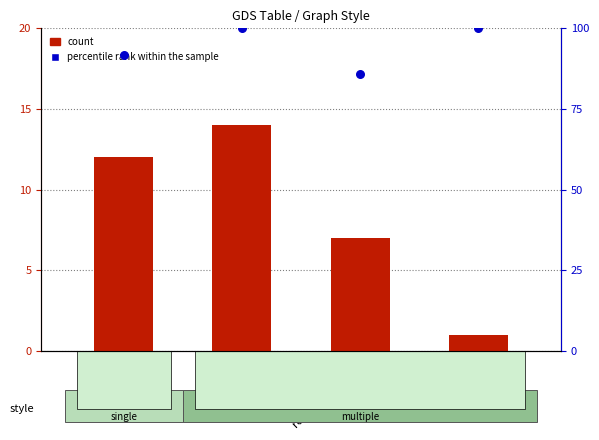

At which category is the sum across all series the highest?

stacked area